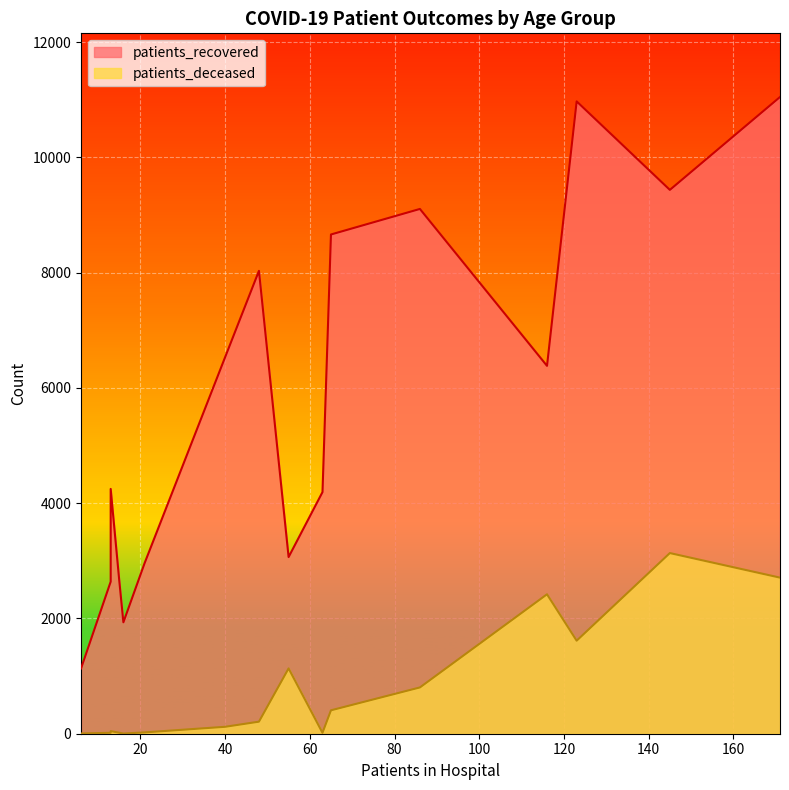

True or false: patients_deceased and patients_recovered cross at least once.

False